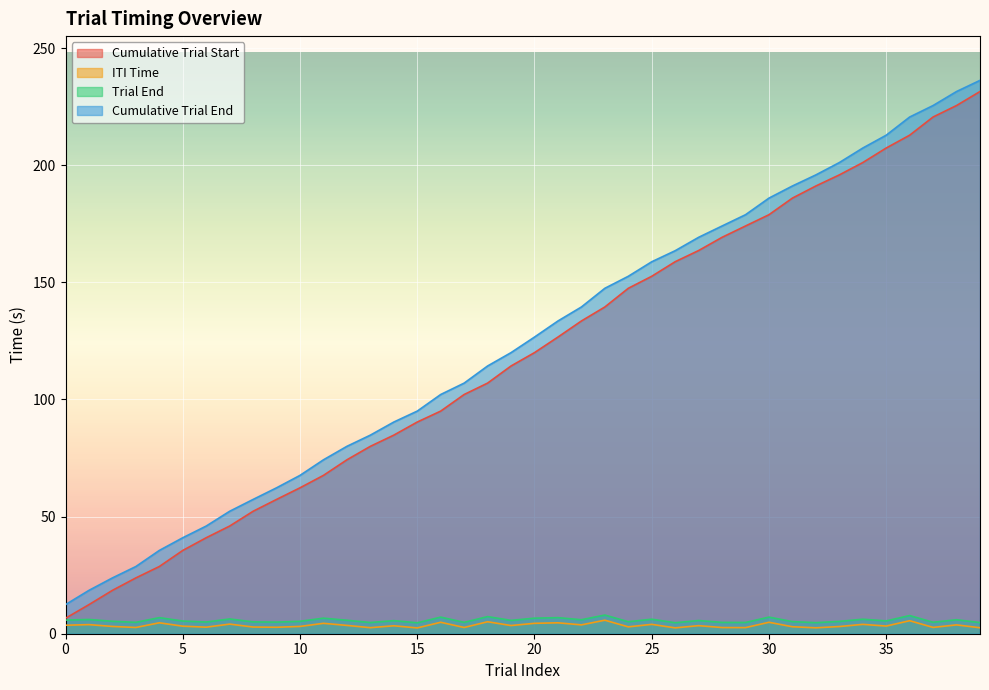

Is it true that Cumulative Trial End equals 139.5 at 22?

True